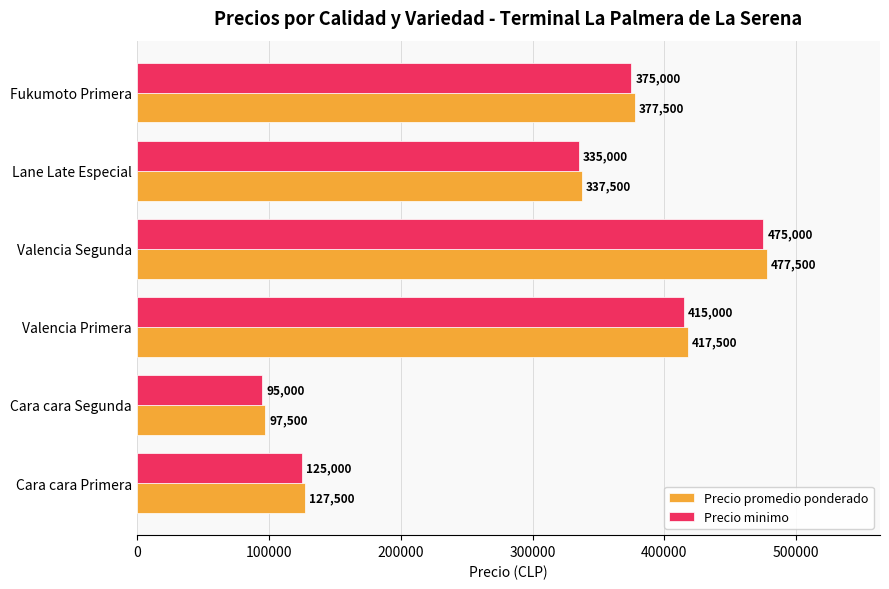

What is the spread (max minus min) of values at Fukumoto Primera?

2500